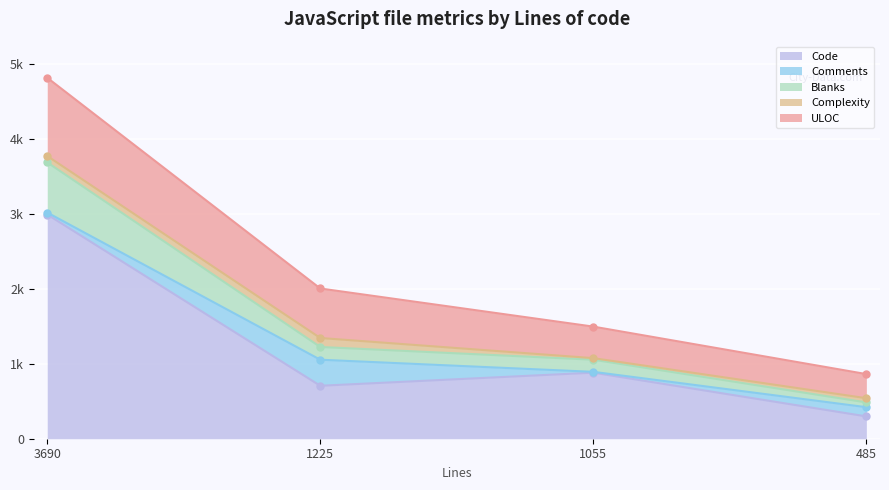

What is the greatest value displayed?

2994